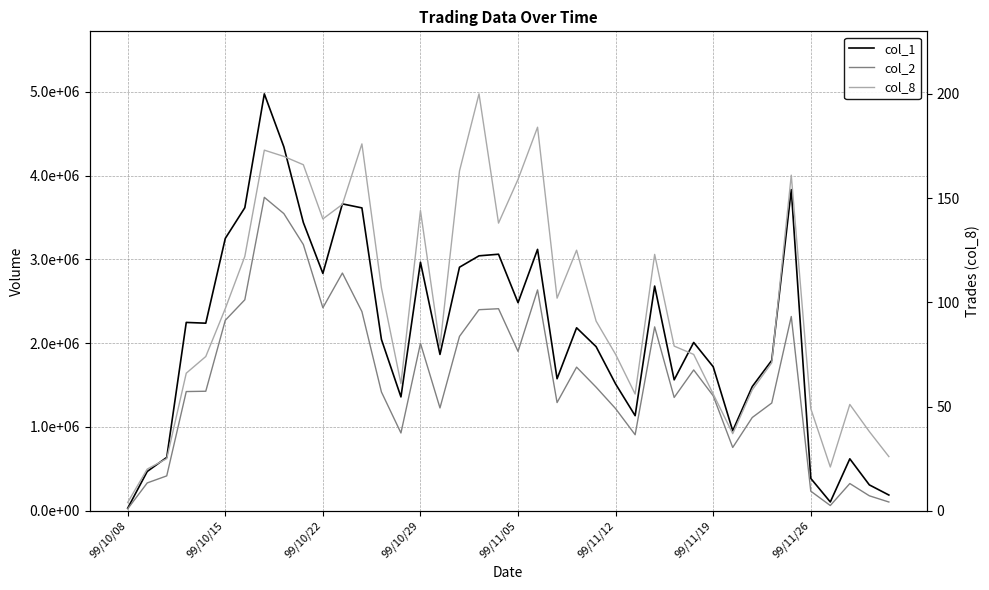

The col_8 series shows 37 at 31. True or false?

True